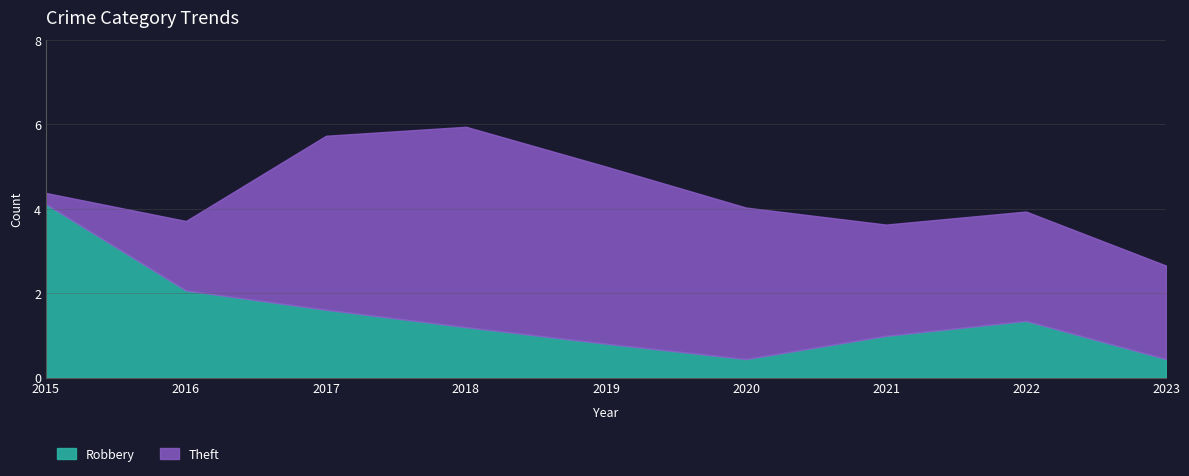

At how many categories does at least one series exceed 3?

5